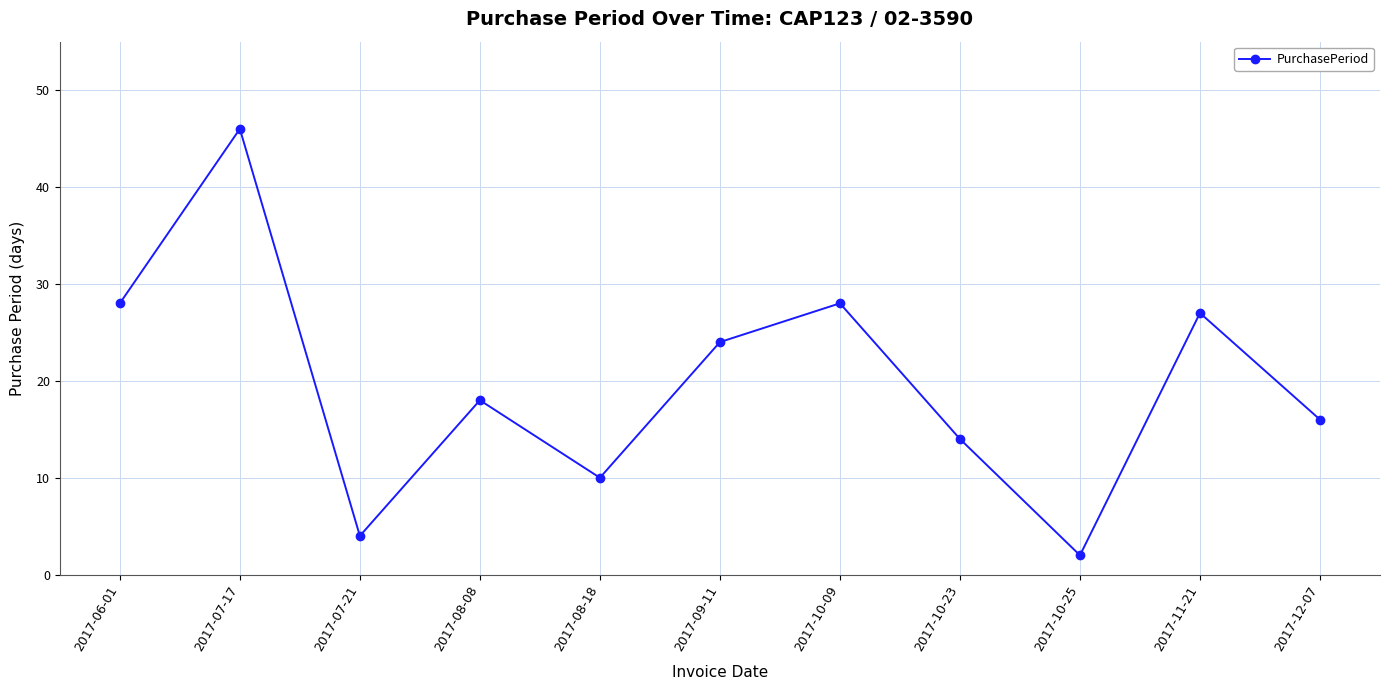

Is it true that the value at 2017-09-11 is 7?

False